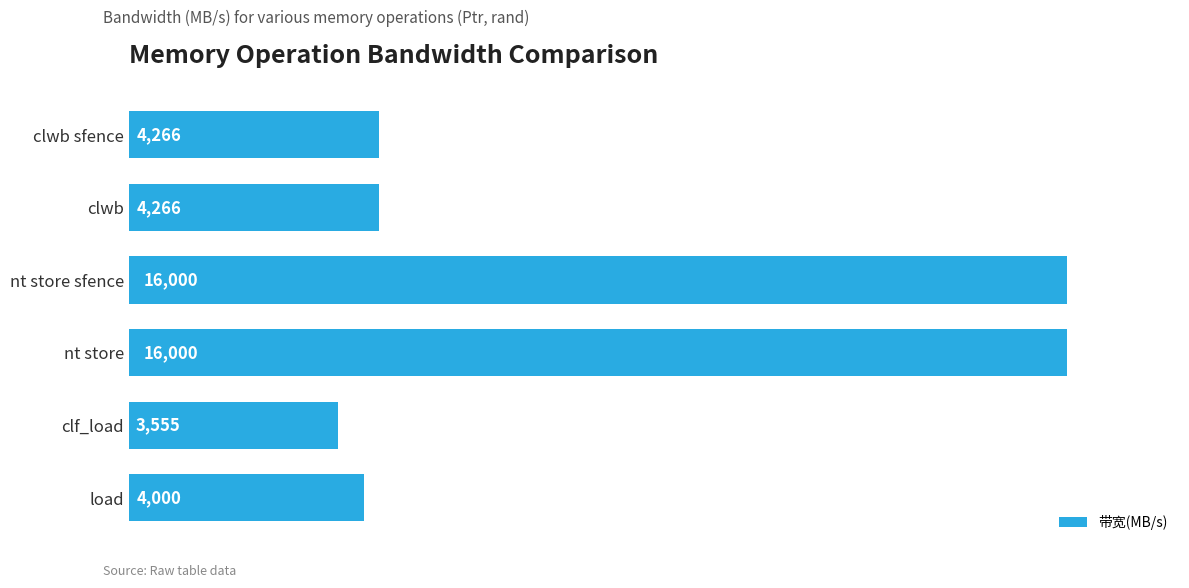

What position from the bottom is clwb?

5